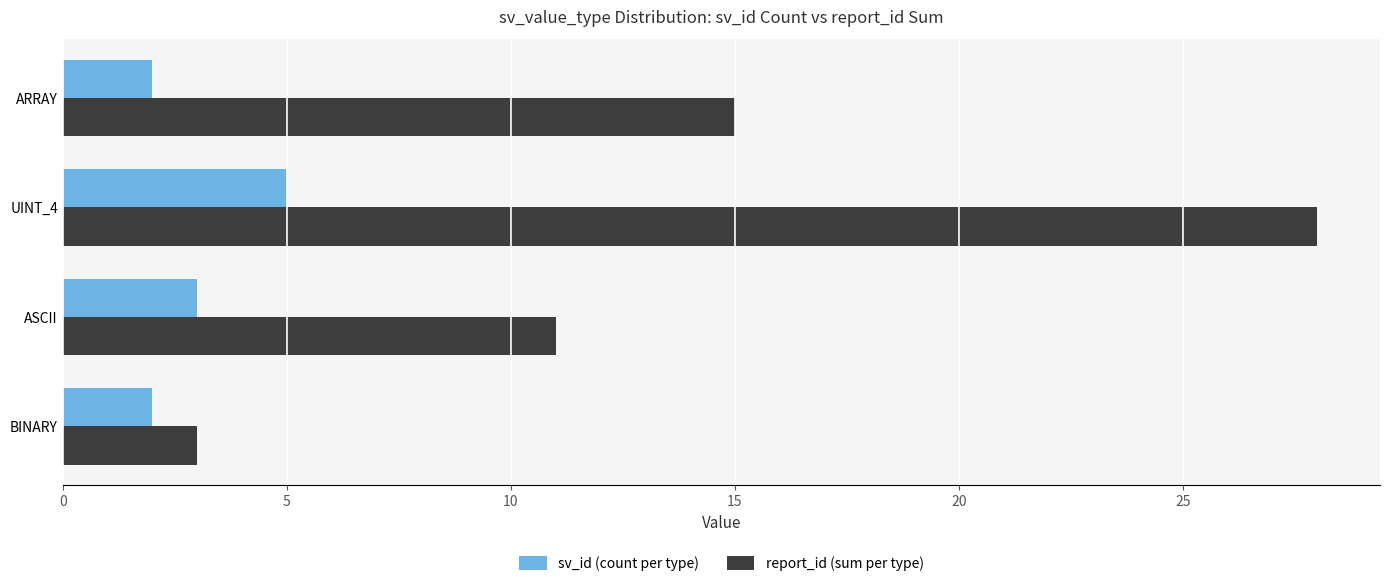

Which series has the largest total across all categories?

report_id (sum per type)